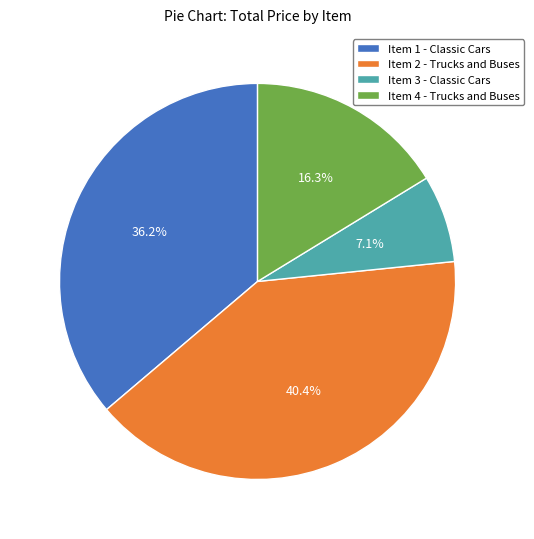

To the nearest percent, what is the average slice percentage?

25%